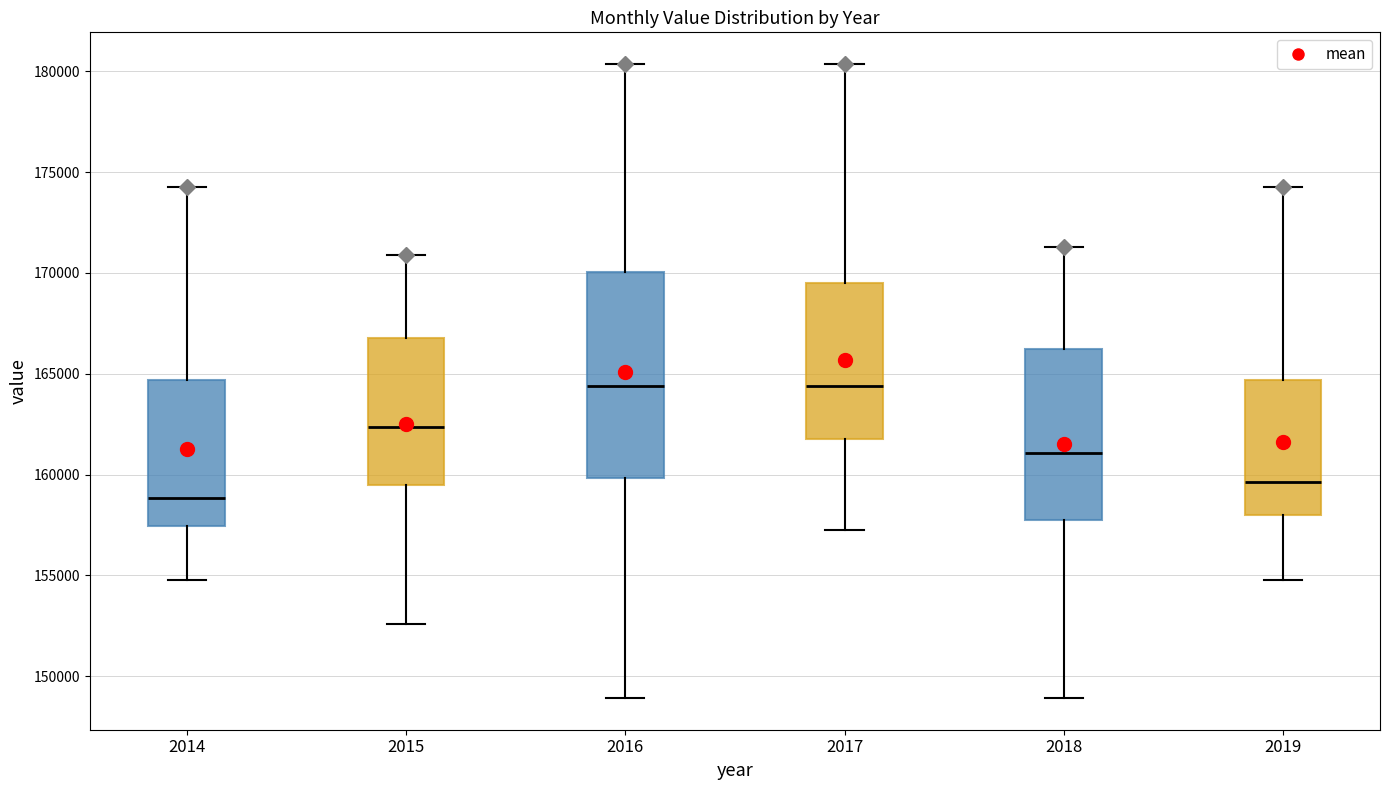

Reading left to right, read every box against the y-axis: the position of its median line, the range the box covers, and the ends of its whiskers. The values are not printed on the chart, so give them approximately, as read against the axis.

2014: median 159000, box 157500 to 164500, whiskers 155000 to 174500
2015: median 162500, box 159500 to 167000, whiskers 152500 to 171000
2016: median 164500, box 160000 to 170000, whiskers 149000 to 180500
2017: median 164500, box 161500 to 169500, whiskers 157500 to 180500
2018: median 161000, box 158000 to 166000, whiskers 149000 to 171500
2019: median 159500, box 158000 to 164500, whiskers 155000 to 174500